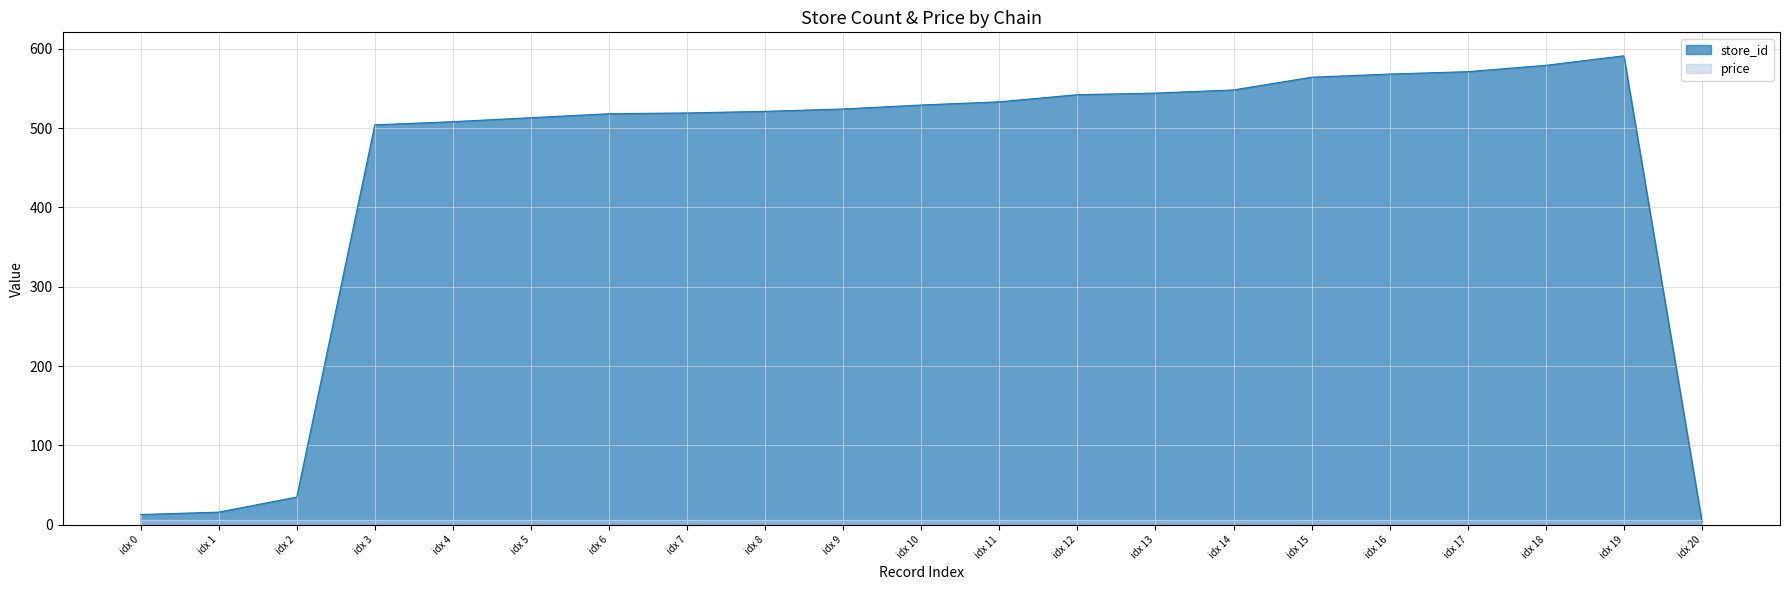

Reading left to right, extract all data points from this chart.

13	16	35	504	508	513	518	519	521	524	529	533	542	544	548	564	568	571	579	591	4